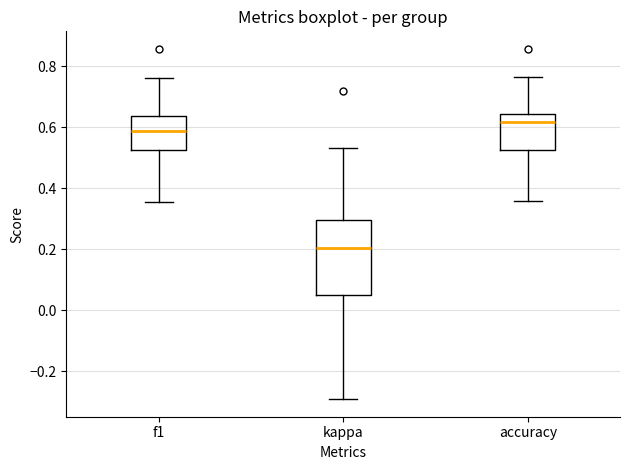

Where is the lower edge of the box for f1 on the y-axis? The values are not printed on the chart, so give them approximately, as read against the axis.

0.52